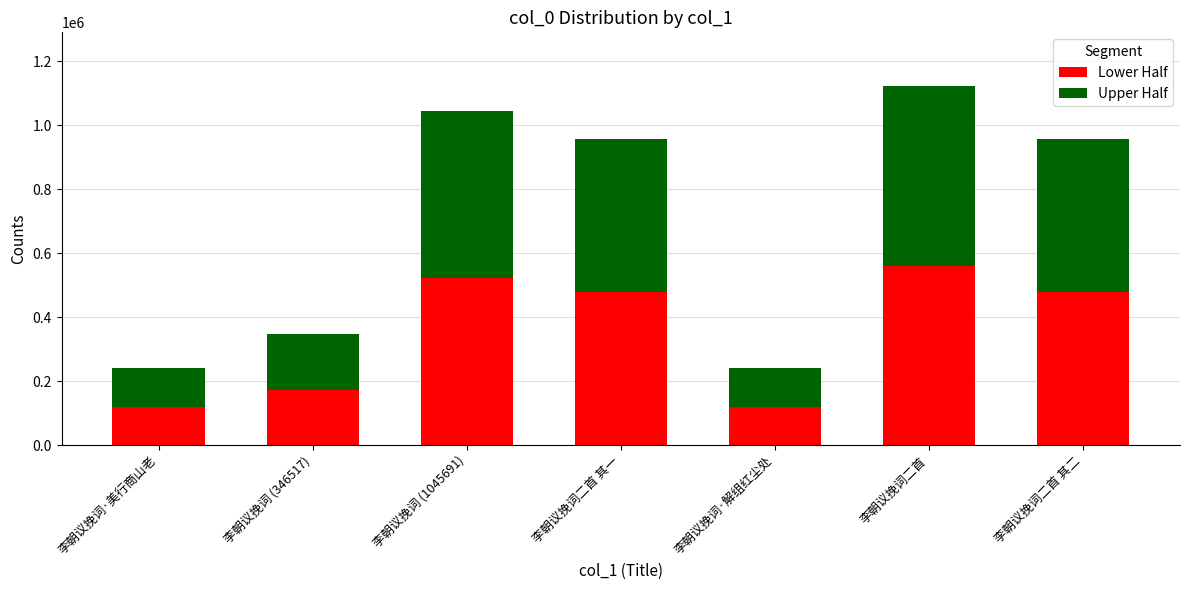

What is the maximum value for Lower Half?

560966